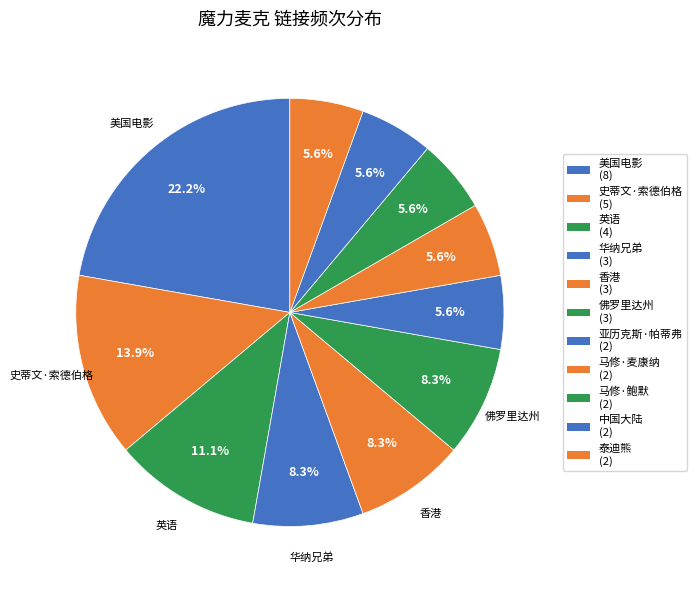

How many slices are in this pie chart?

11